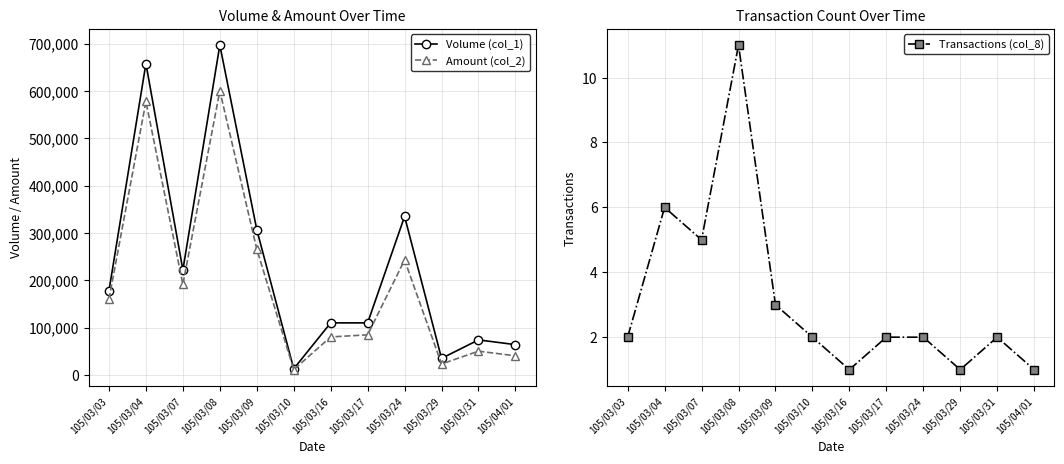

At 105/03/08, list the series in order from largest to smallest.

Volume (col_1), Amount (col_2), Transactions (col_8)